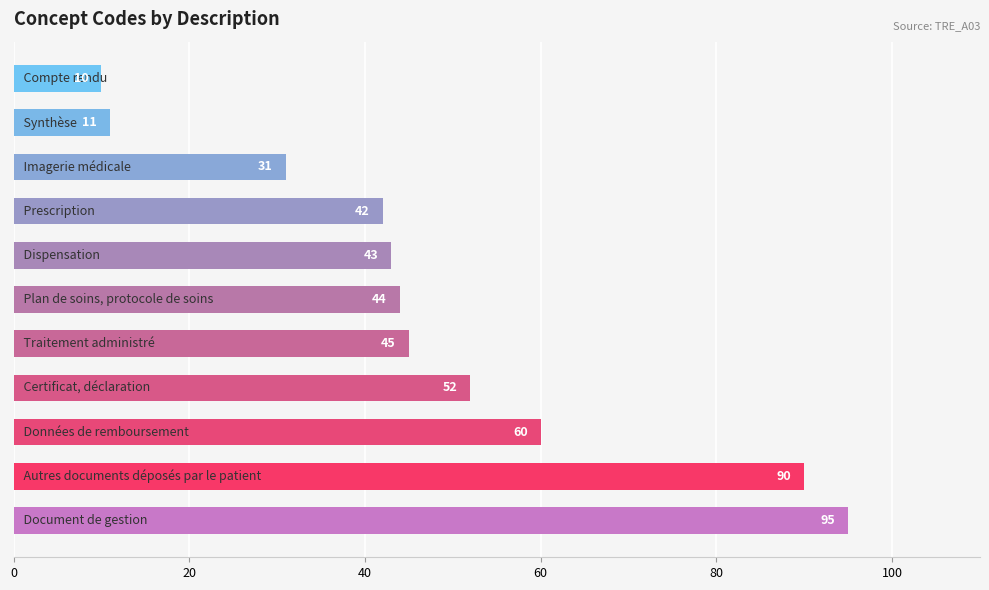

What is the minimum value shown in the chart?

10